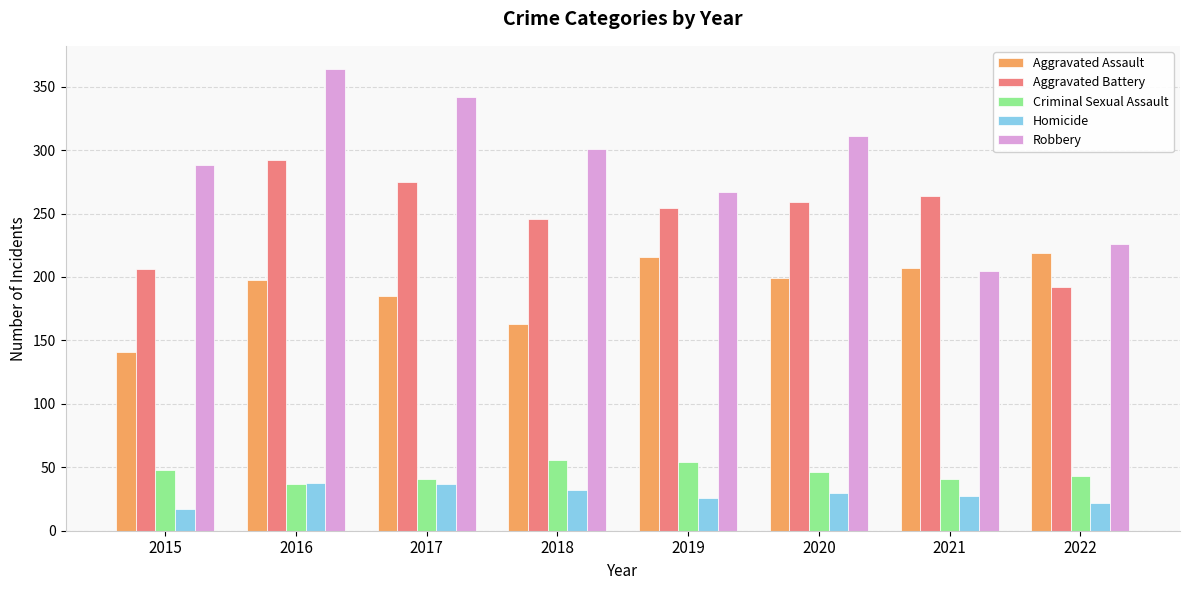

Is the value of Homicide at 2016 greater than the value of Aggravated Assault at 2022?

No